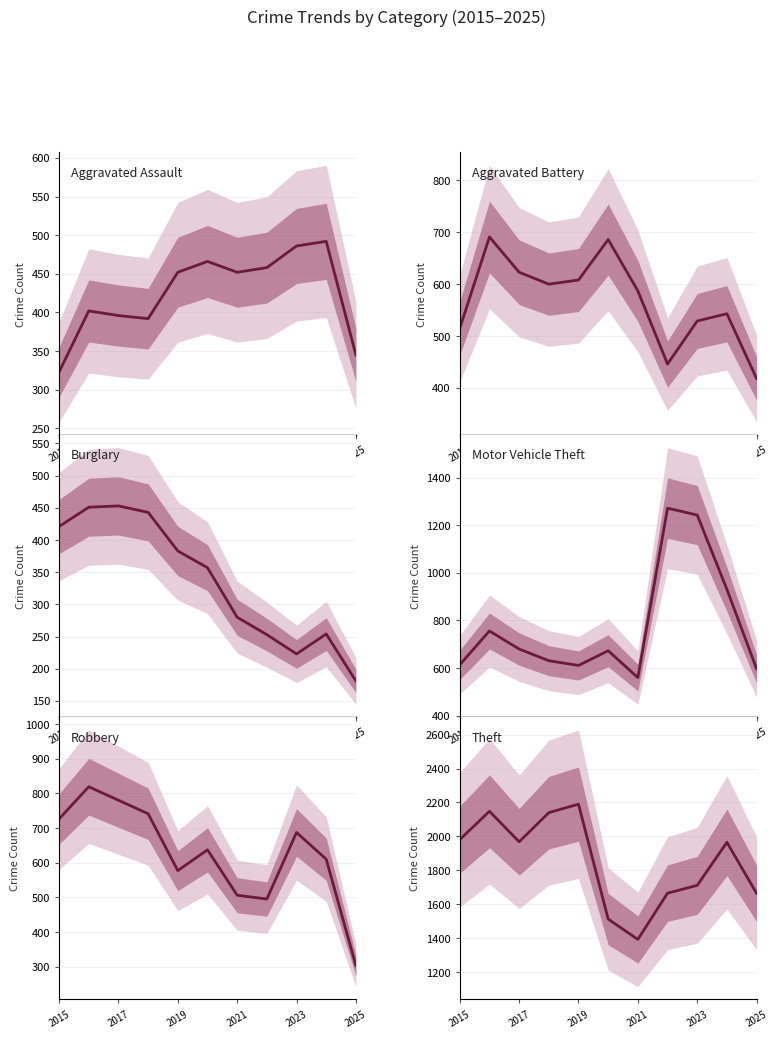

What is the lowest value of the Theft series?

1392